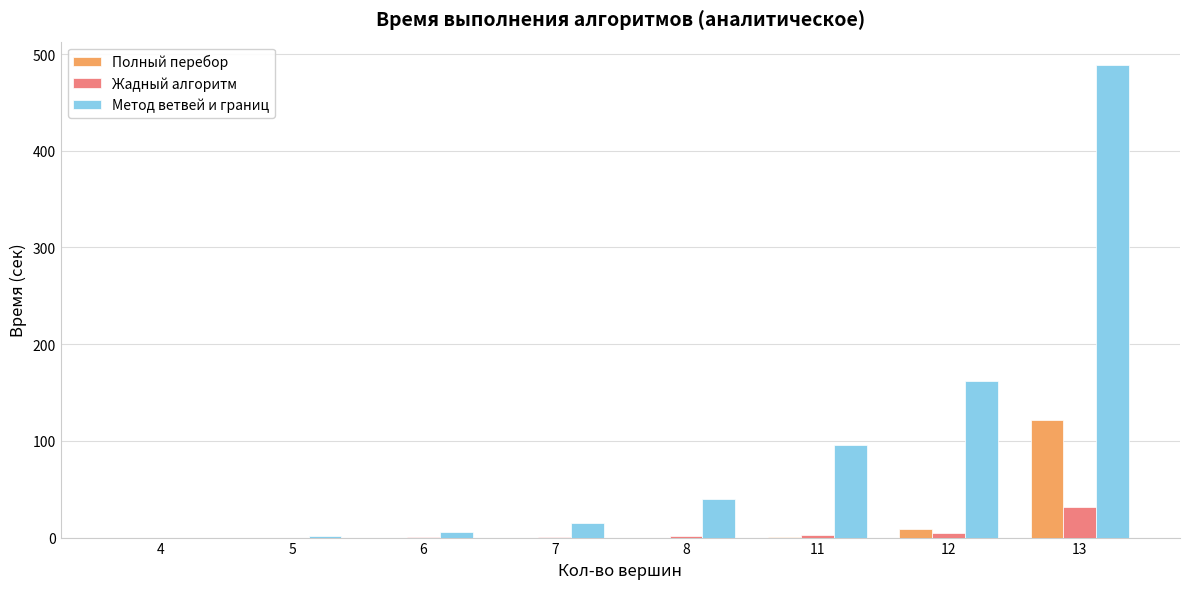

Is it true that Метод ветвей и границ equals 776.4 at 13?

False